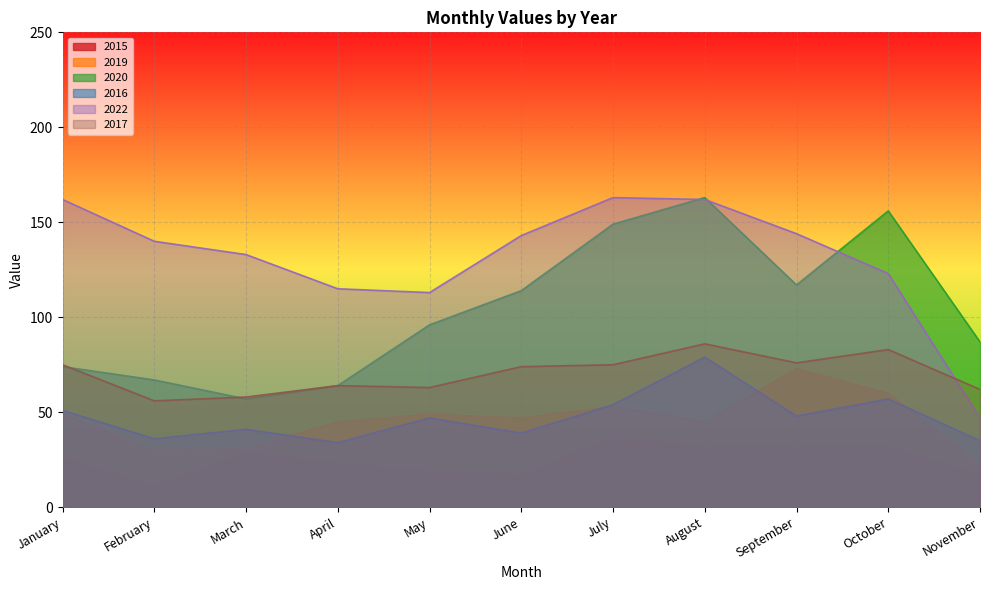

Count the number of categories in the chart.

11